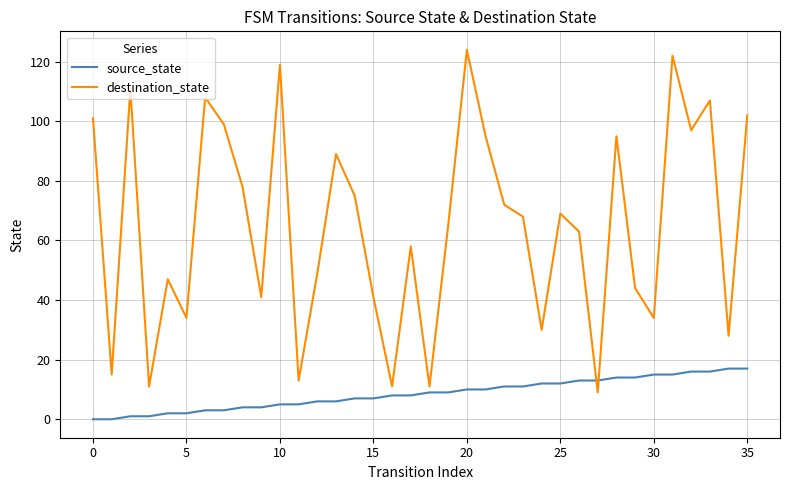

Which series ends up on top after the final intersection of destination_state and source_state?

destination_state